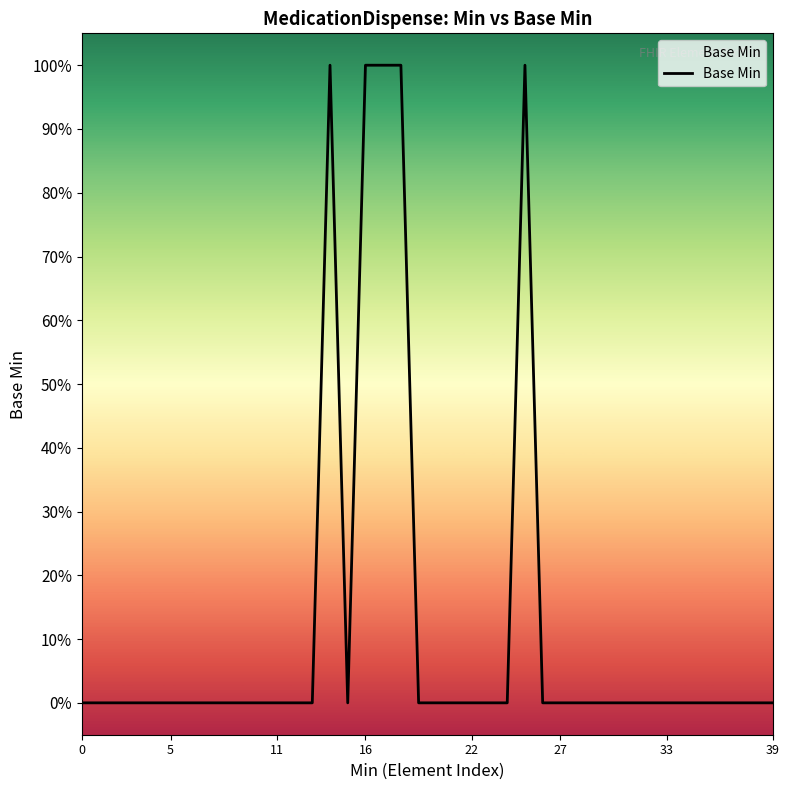

Does the chart have visible grid lines?

No